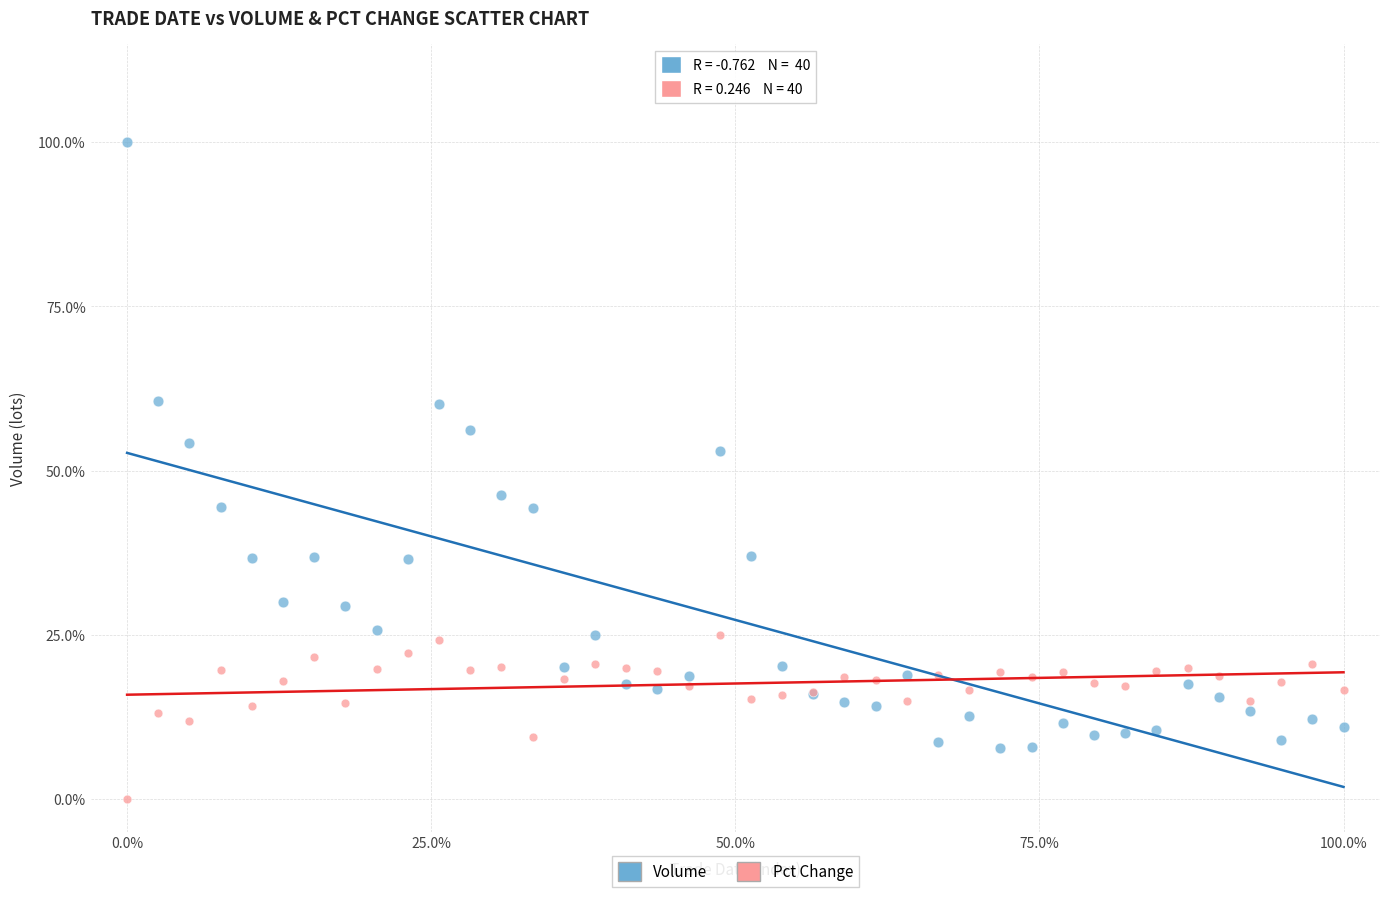

Which series contains the lowest Y value?

Pct Change